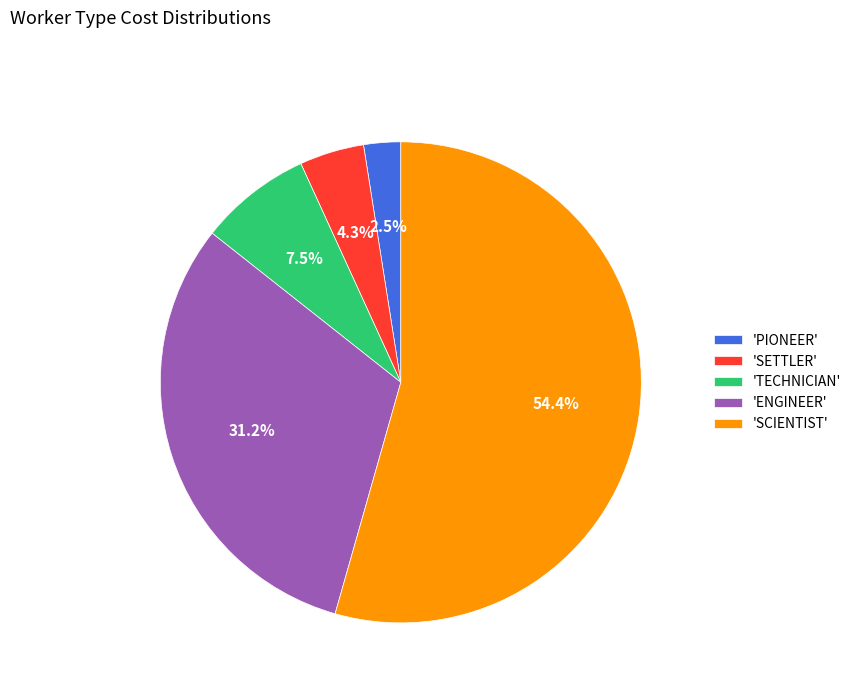

Rank the categories by value from highest to lowest.

'SCIENTIST', 'ENGINEER', 'TECHNICIAN', 'SETTLER', 'PIONEER'